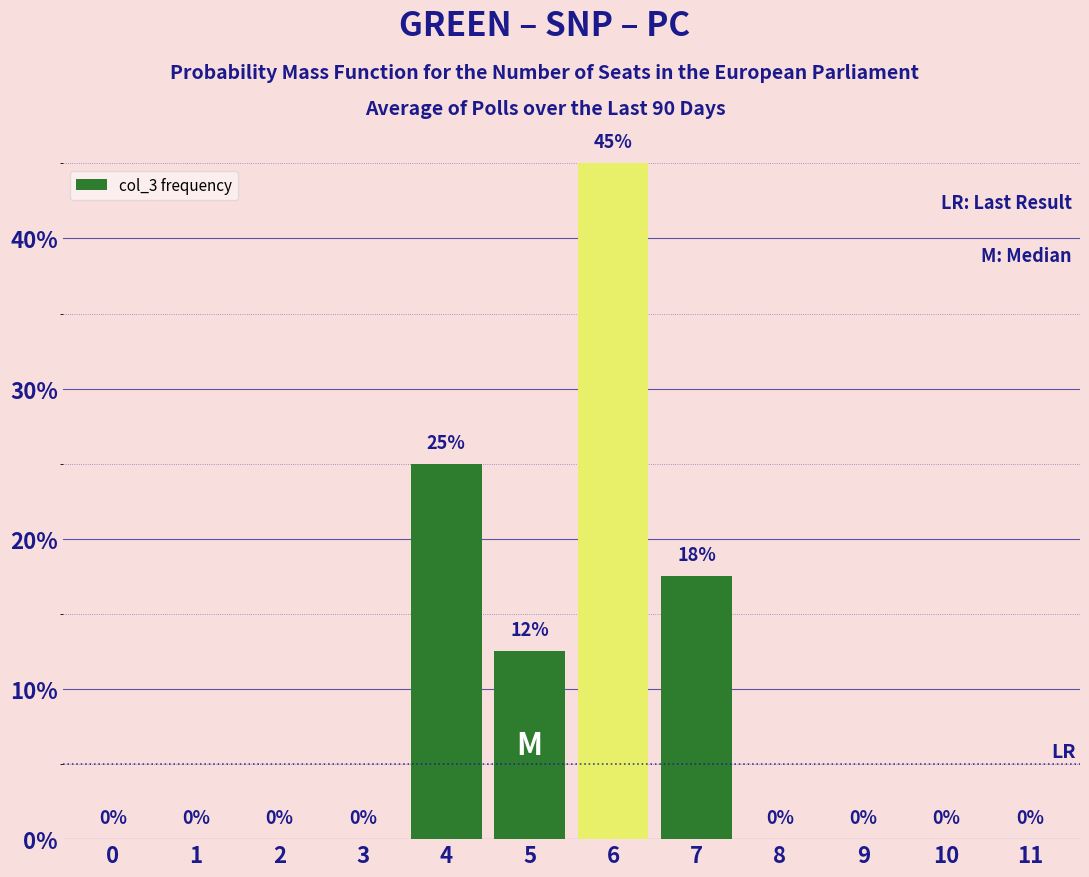

The value at 7 is 17.5. True or false?

True